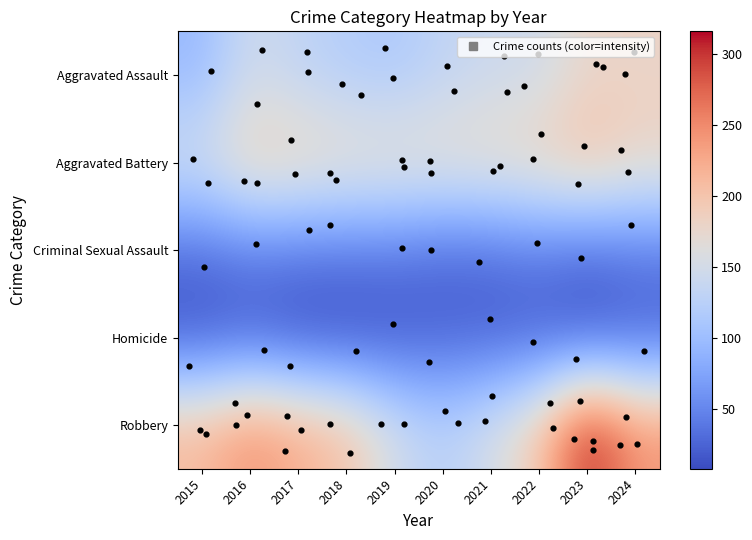

Which label corresponds to the largest value in the chart?

2023